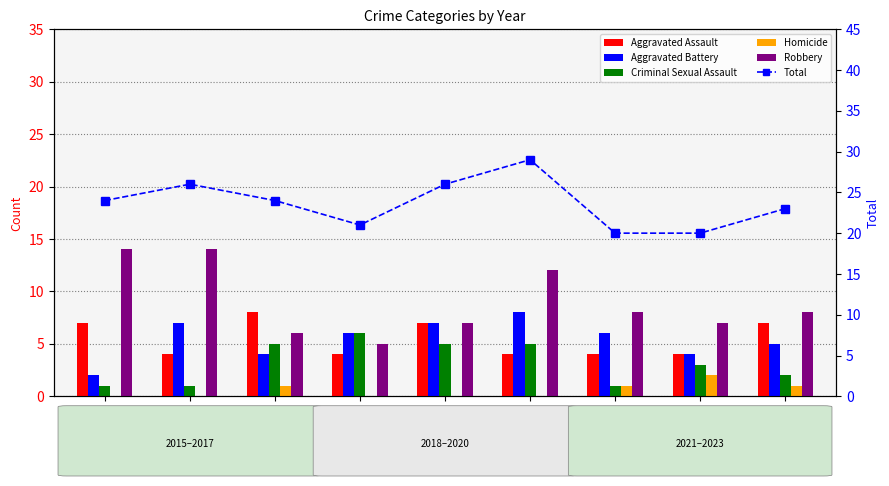

What is the difference between the second highest and second lowest values in the Aggravated Battery series?

3